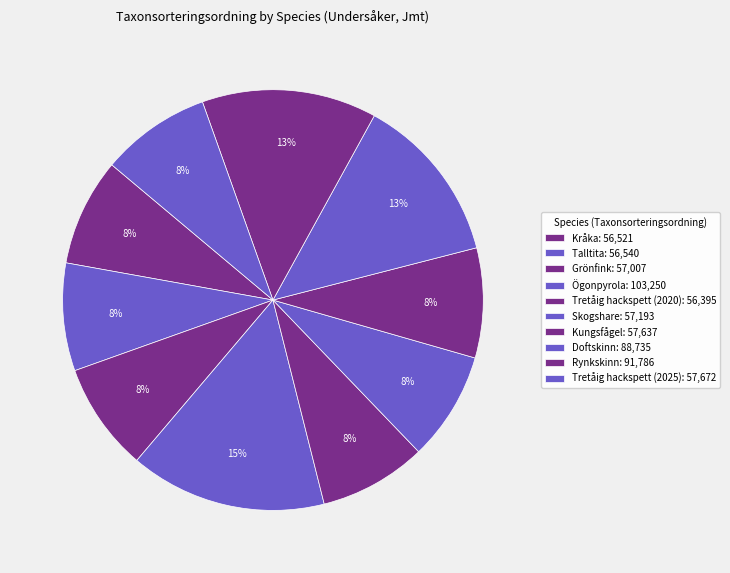

Rank the categories by value from highest to lowest.

Ögonpyrola, Rynkskinn, Doftskinn, Tretåig hackspett (2025), Kungsfågel, Skogshare, Grönfink, Talltita, Kråka, Tretåig hackspett (2020)